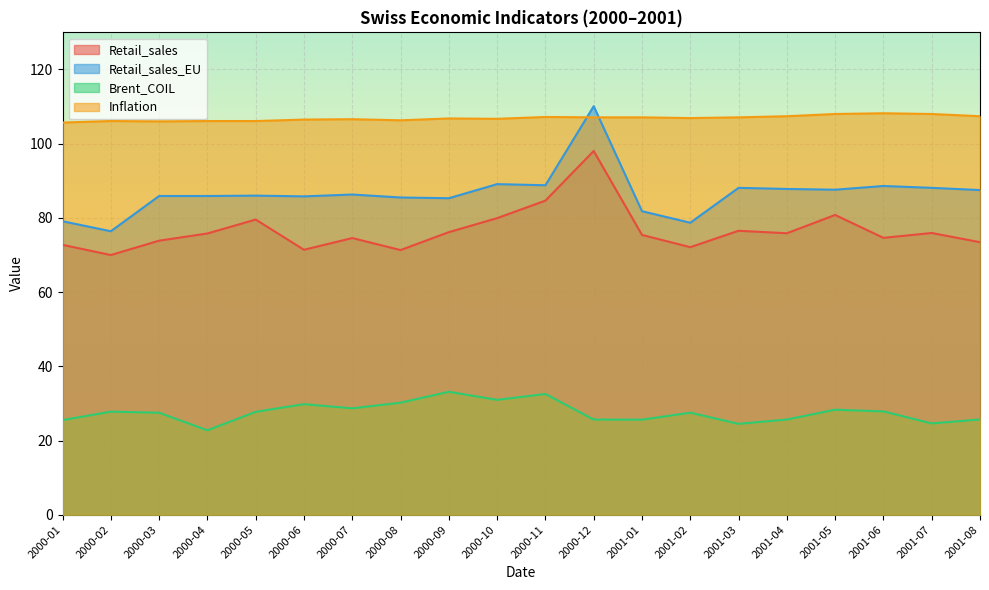

How many data points in Inflation are above 106?

18